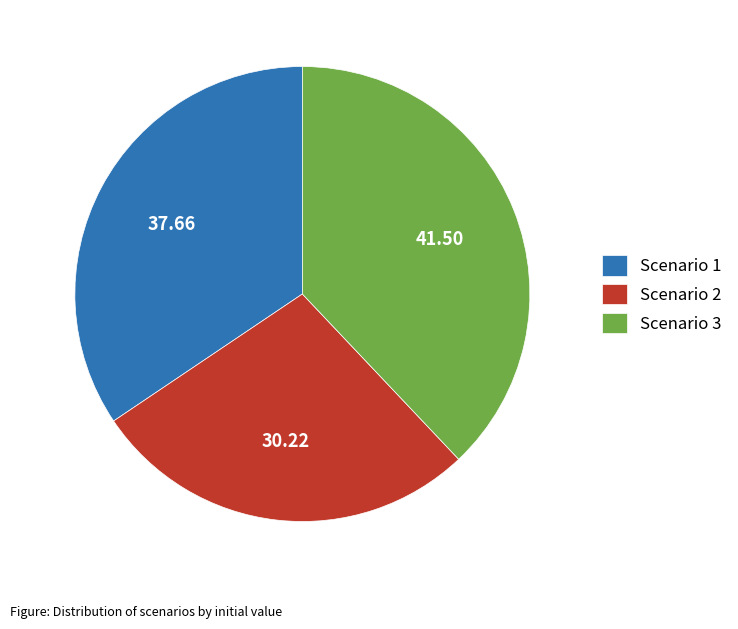

What is the ratio of the value at Scenario 3 to the value at Scenario 2?

1.4